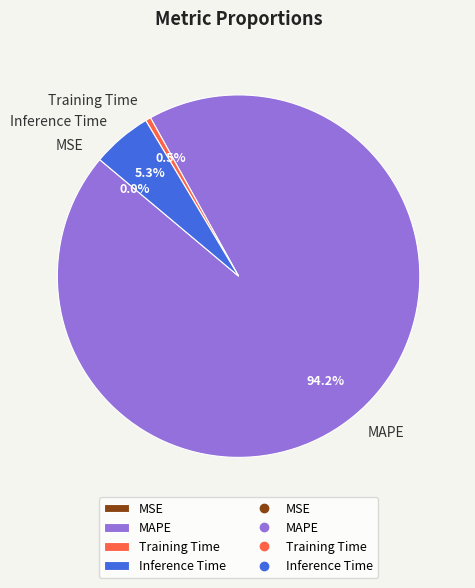

Which category accounts for the majority?

MAPE